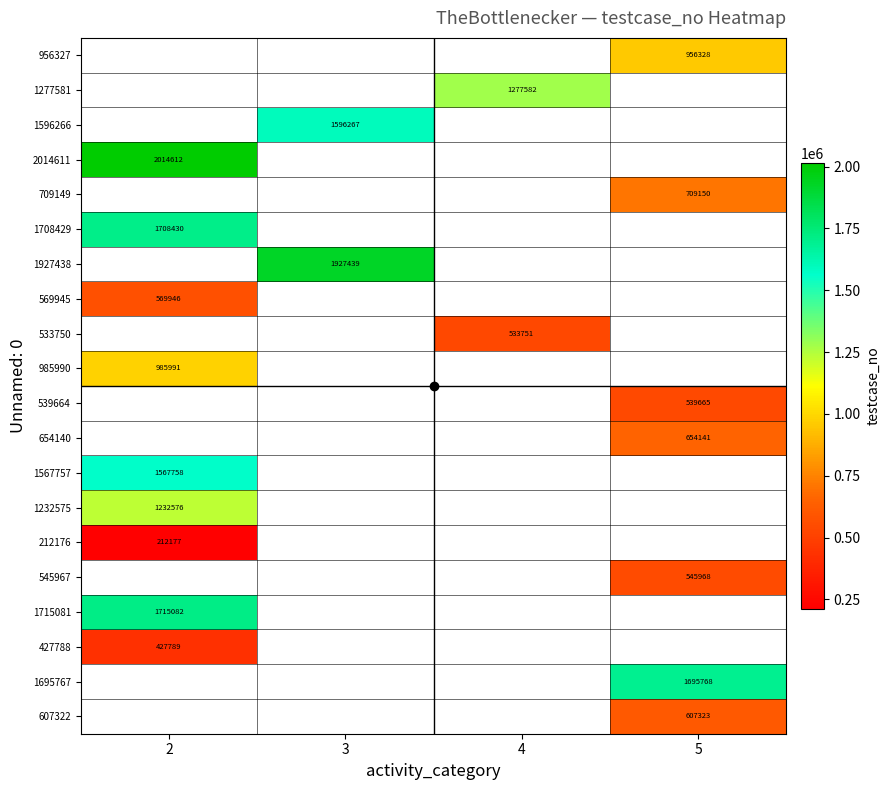

Between 4 and 3, which is larger?

3